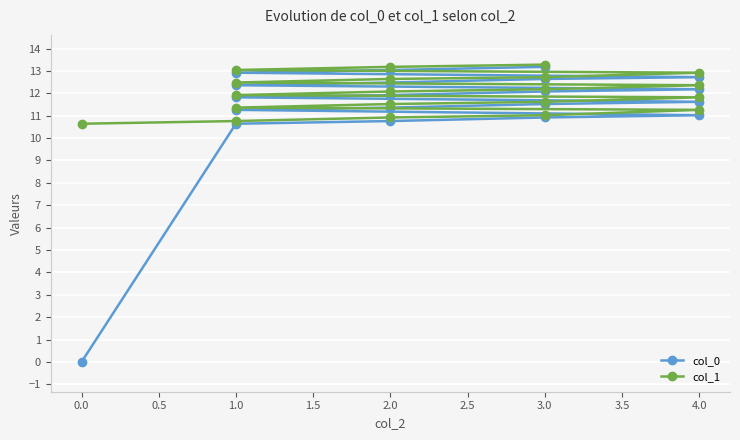

How many lines are shown in the chart?

2